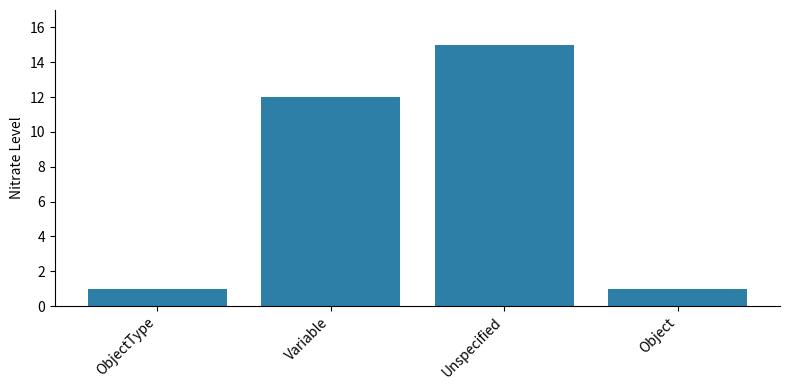

How many values are between 1 and 15?

4